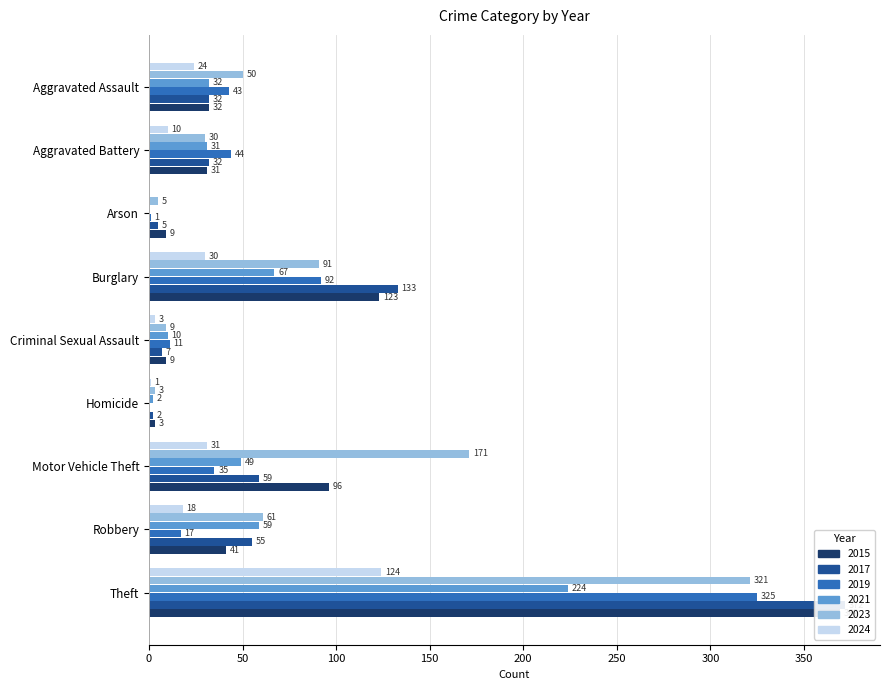

What is the value of the 2017 bar at the 8th from the left?

55